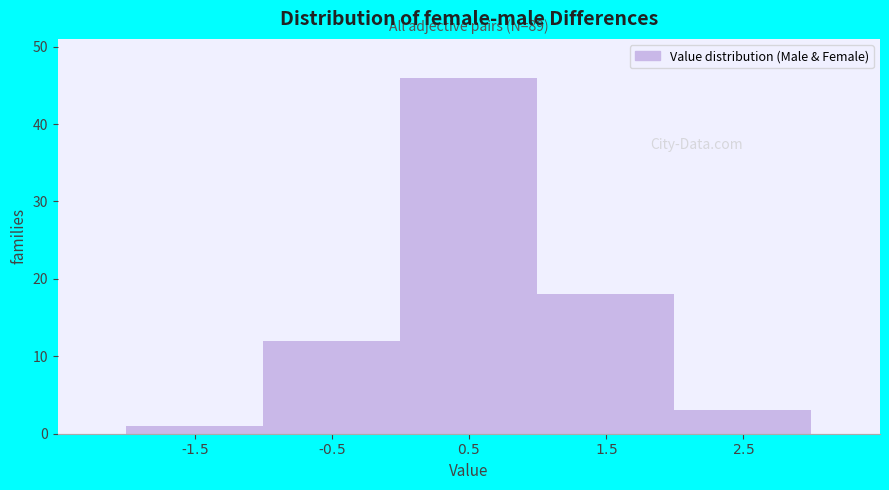

Reading left to right, transcribe all the data shown in this chart.

1	12	46	18	3